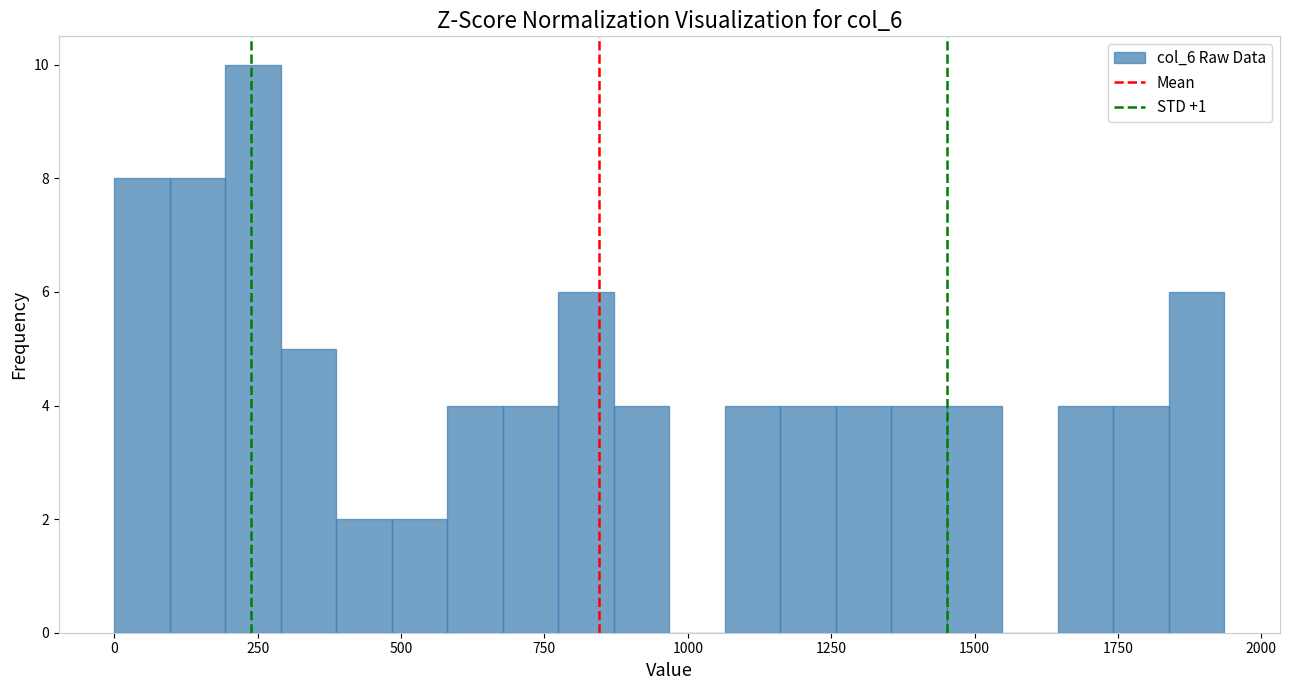

Read against the x-axis, roughly where is the centre of the tallest bar?

250